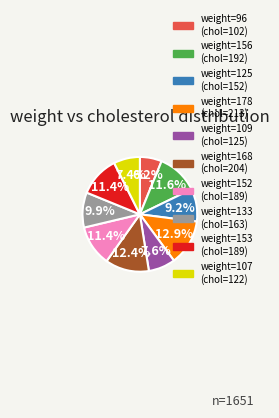

Is there a majority slice in this chart?

No